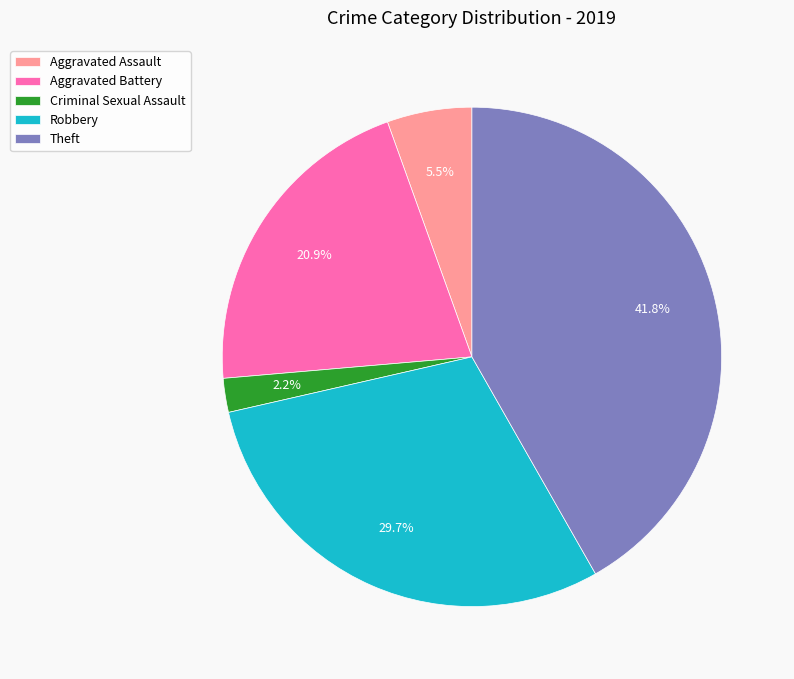

What is the smallest slice in the pie chart?

Criminal Sexual Assault